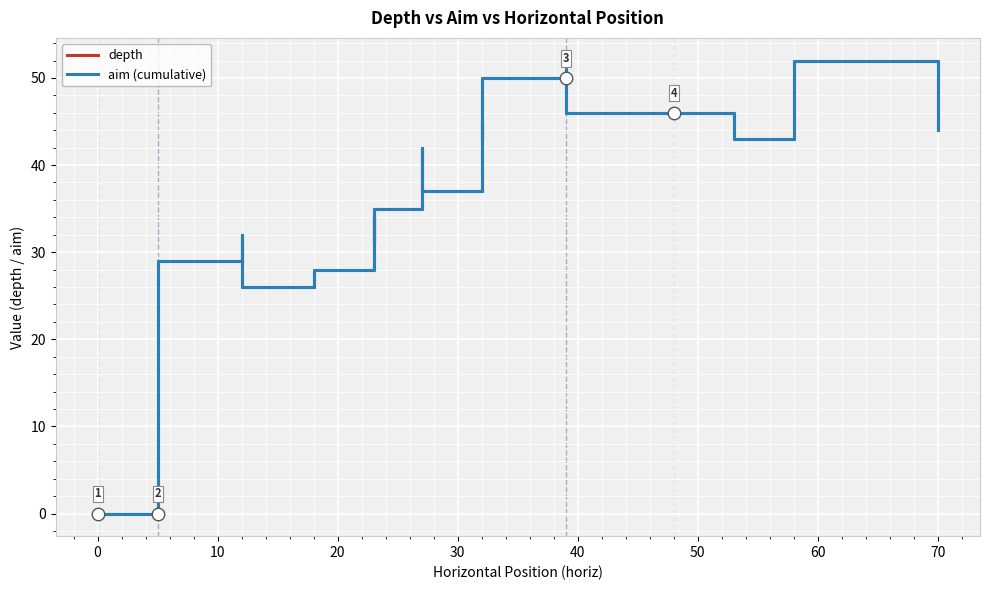

True or false: depth and aim (cumulative) cross at least once.

False